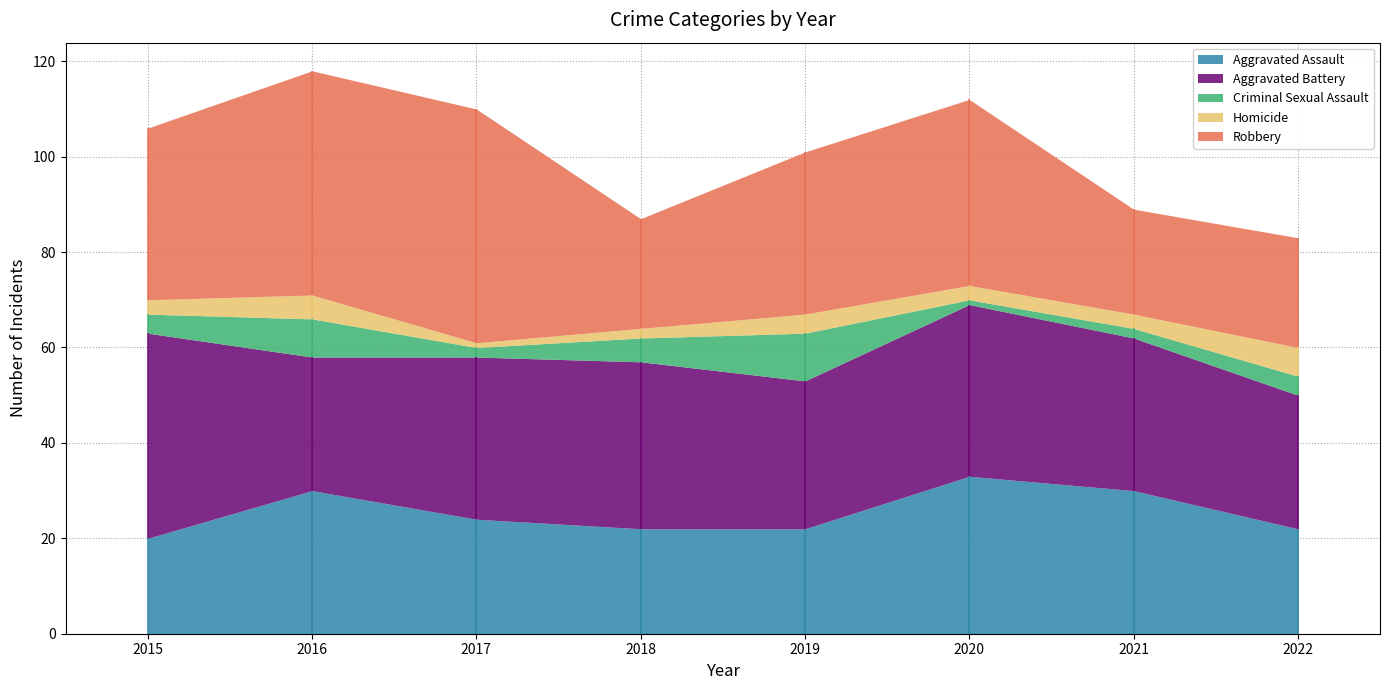

What is the average value of the Aggravated Assault series?

25